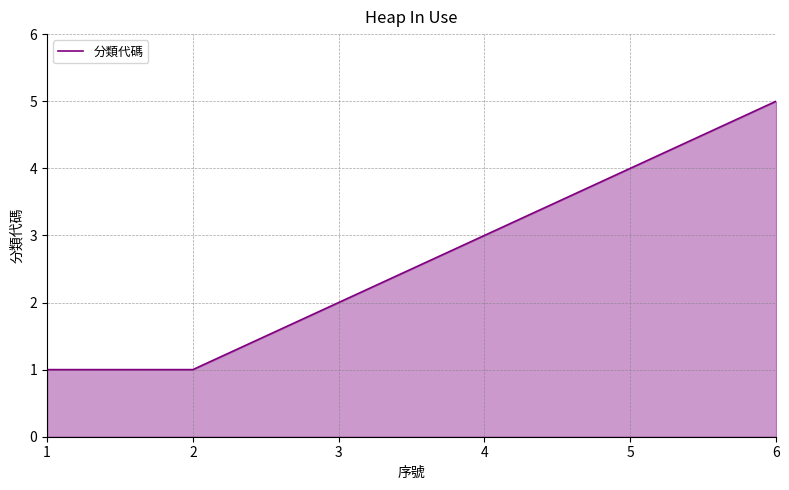

True or false: the data has more than 0 interior local peaks.

False